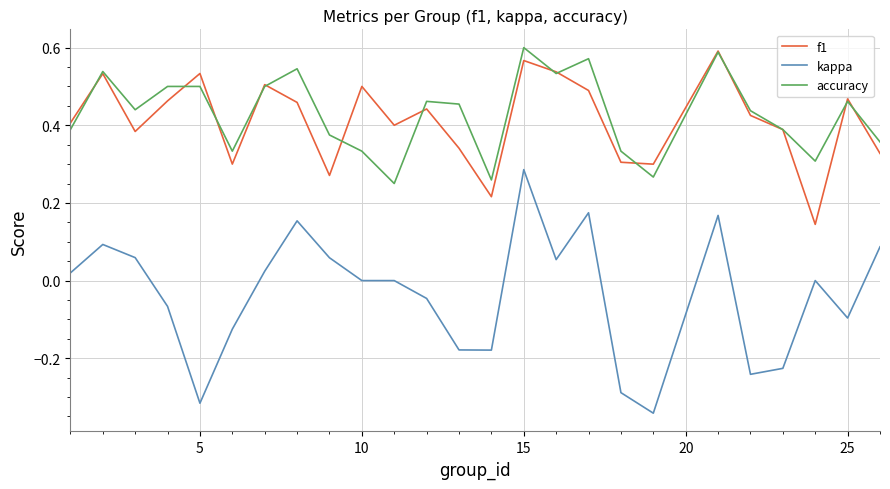

Which series has the widest spread of values?

kappa